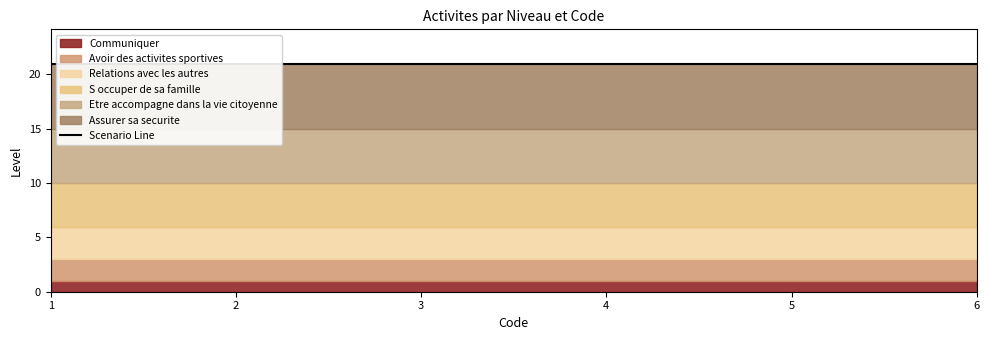

What is the average value of the Assurer sa securite series?

6